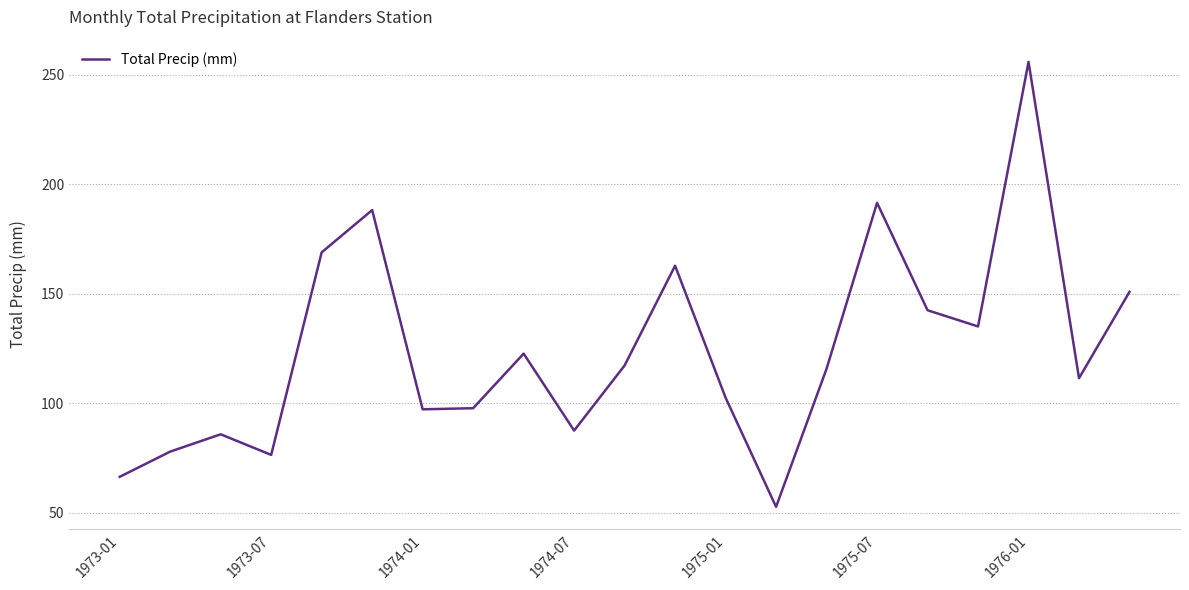

What is the maximum value shown in the chart?

255.8